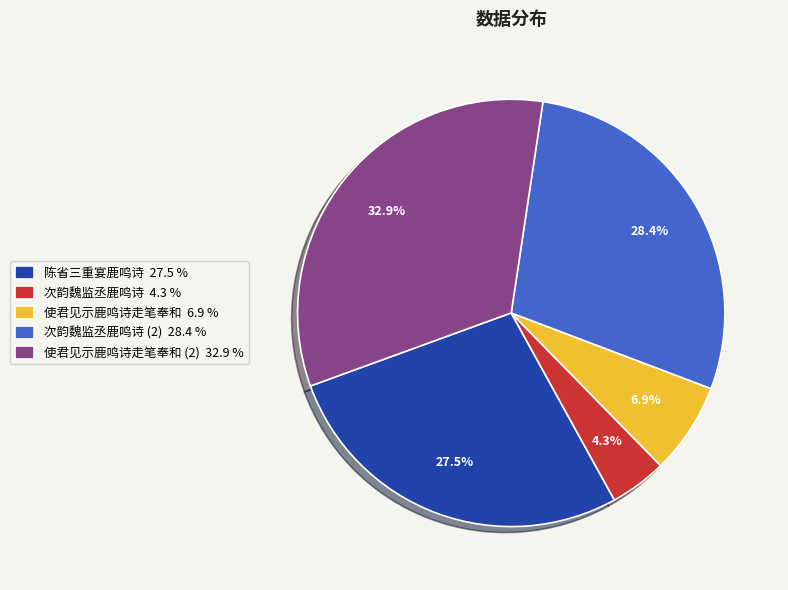

Is there any slice that represents more than half of the pie?

No